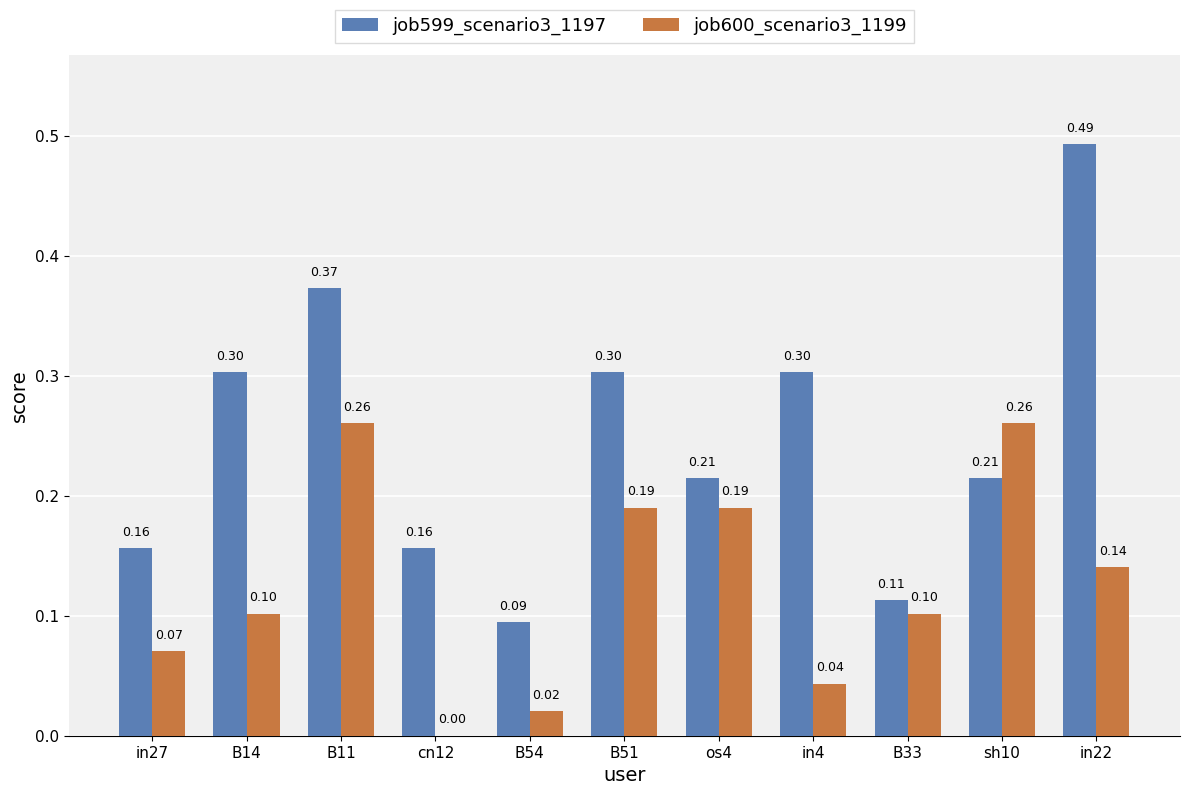

What is the sum of all job600_scenario3_1199 values?

1.4